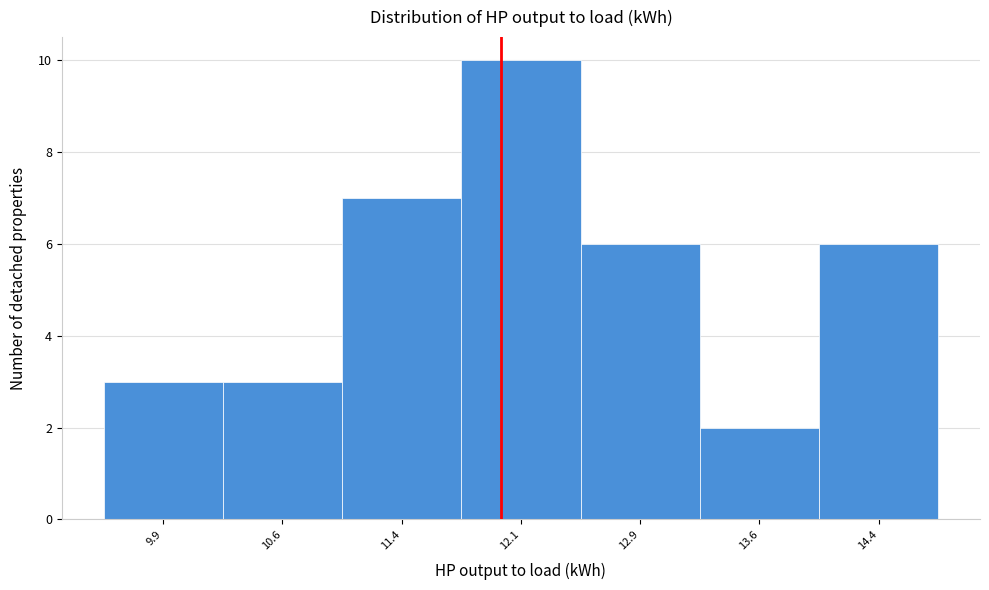

Which range on the x-axis has the tallest bar?

11.75 to 12.50